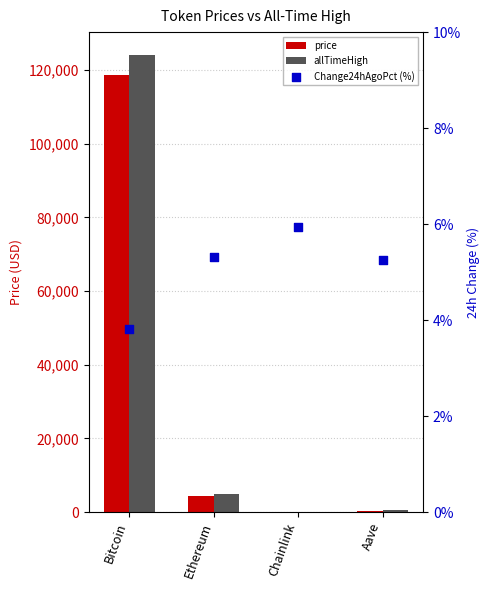

At which category is the sum across all series the highest?

Bitcoin